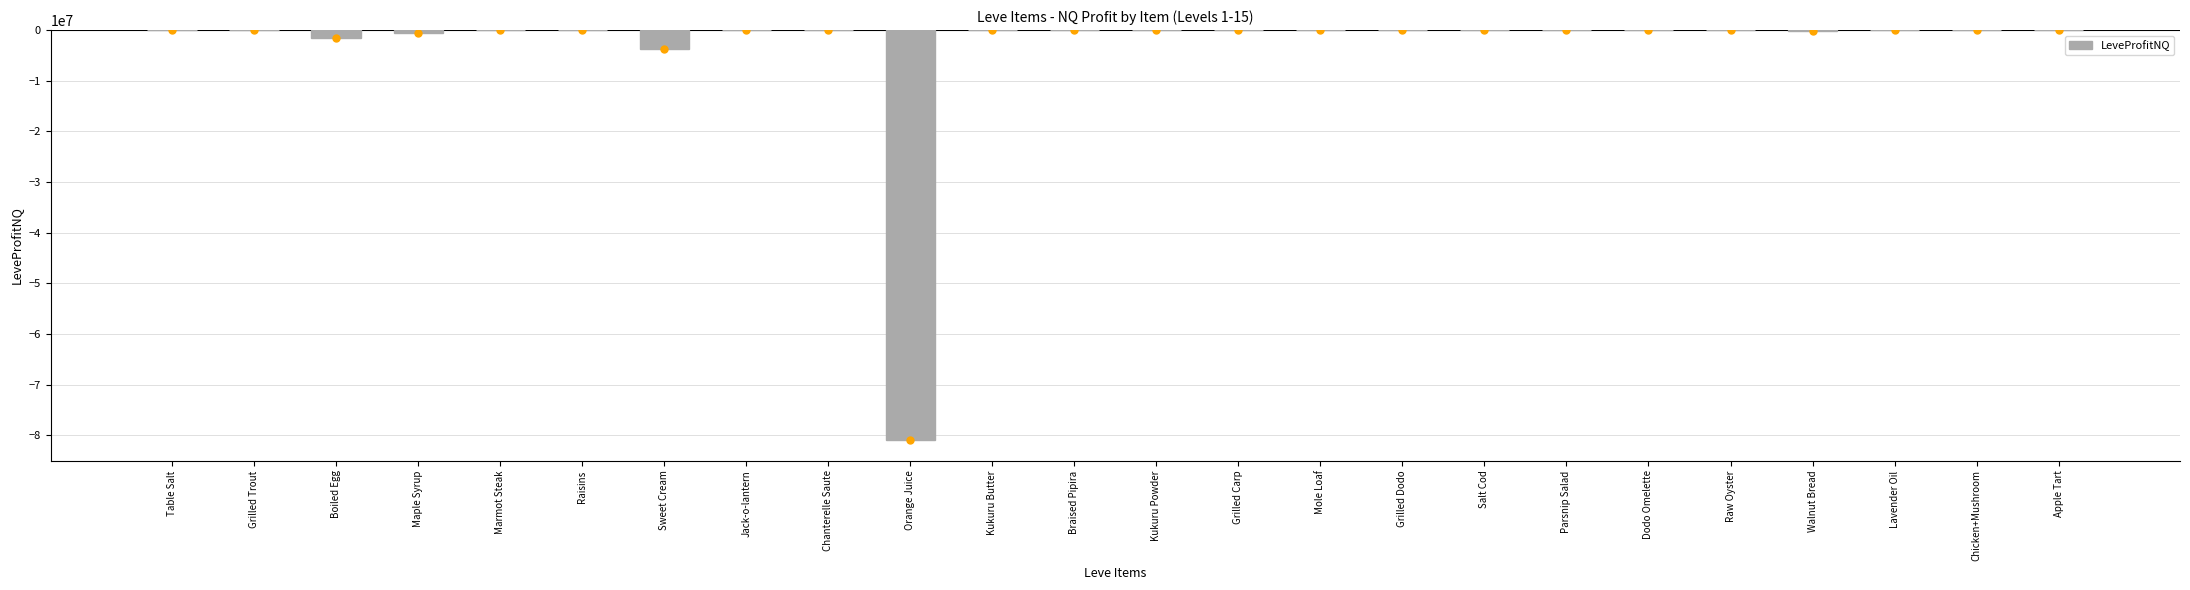

What is the sum of all values?

-87051882.3